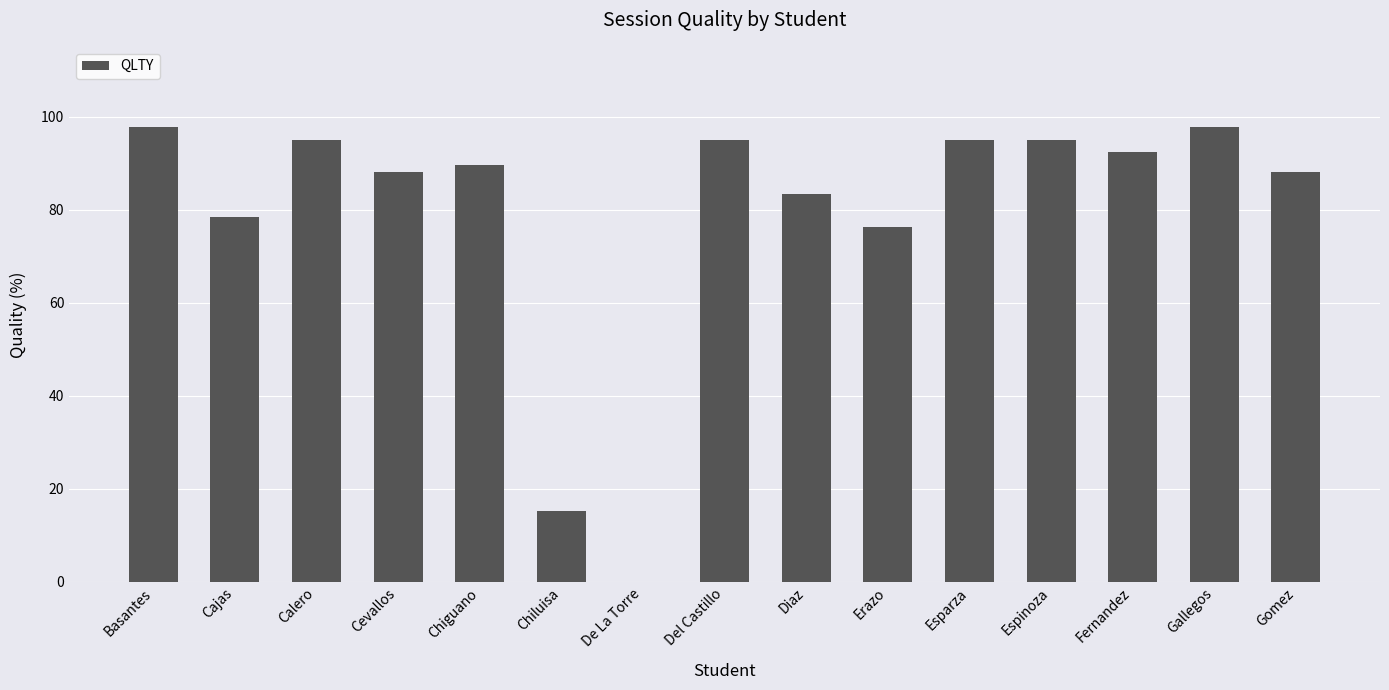

Count the number of data series in this chart.

1